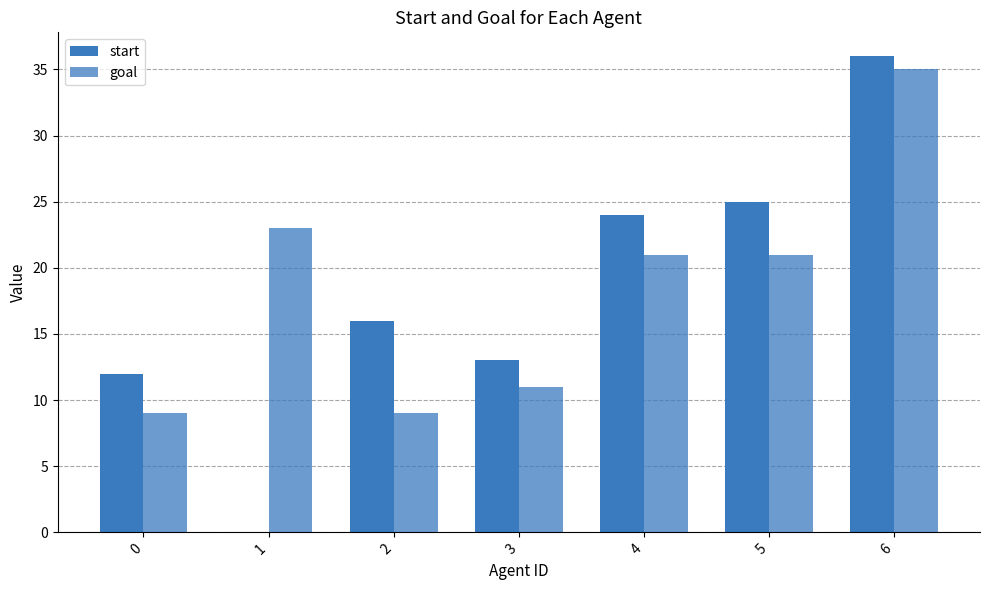

Reading left to right, list all the values displayed in this chart.

start: 0=12	1=0	2=16	3=13	4=24	5=25	6=36
goal: 0=9	1=23	2=9	3=11	4=21	5=21	6=35